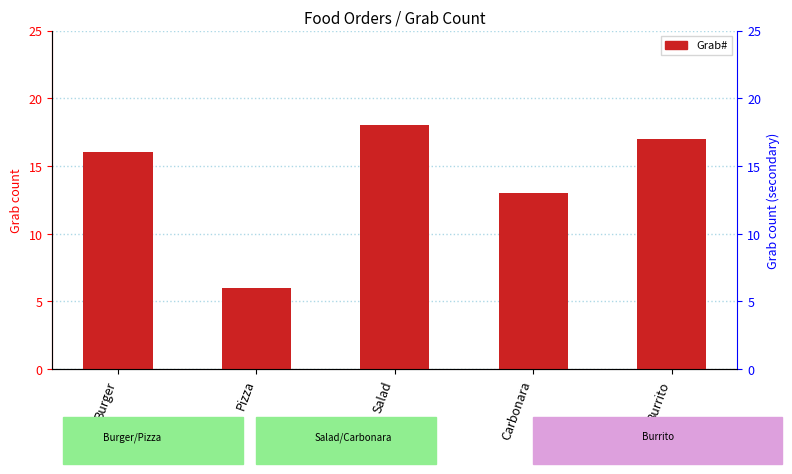

List the labels in order of value, largest first.

Salad, Burrito, Burger, Carbonara, Pizza